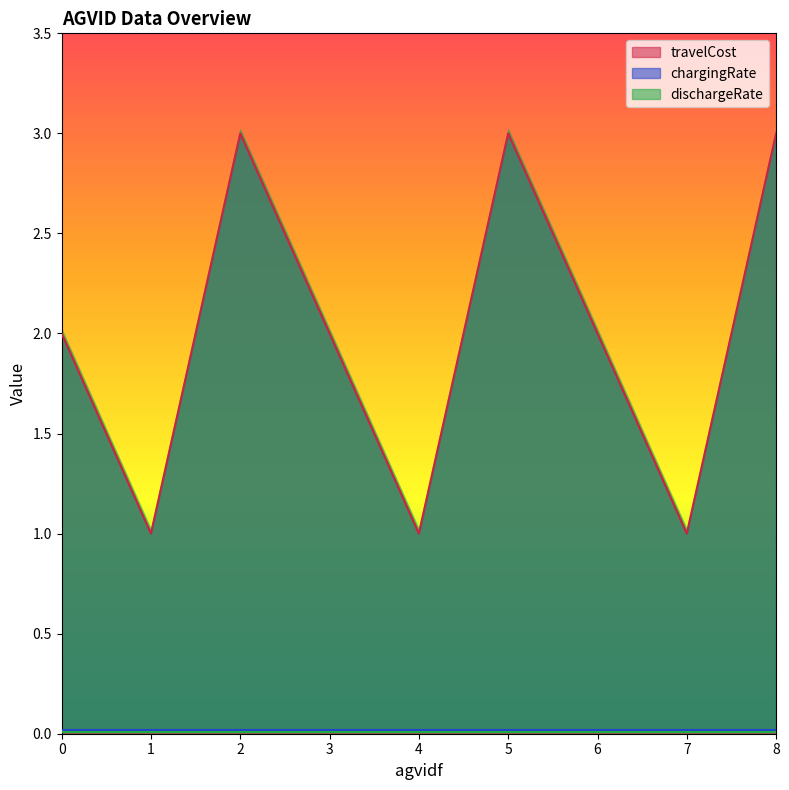

Reading left to right, list all the values displayed in this chart.

travelCost: 2.0	1.0	3.0	2.0	1.0	3.0	2.0	1.0	3.0
chargingRate: 0.0	0.0	0.0	0.0	0.0	0.0	0.0	0.0	0.0
dischargeRate: 0.0	0.0	0.0	0.0	0.0	0.0	0.0	0.0	0.0